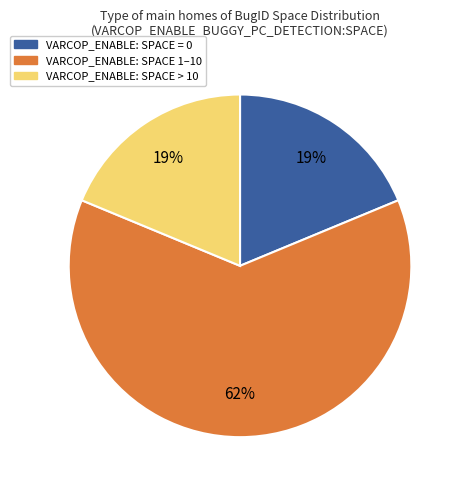

Is there a majority slice in this chart?

Yes